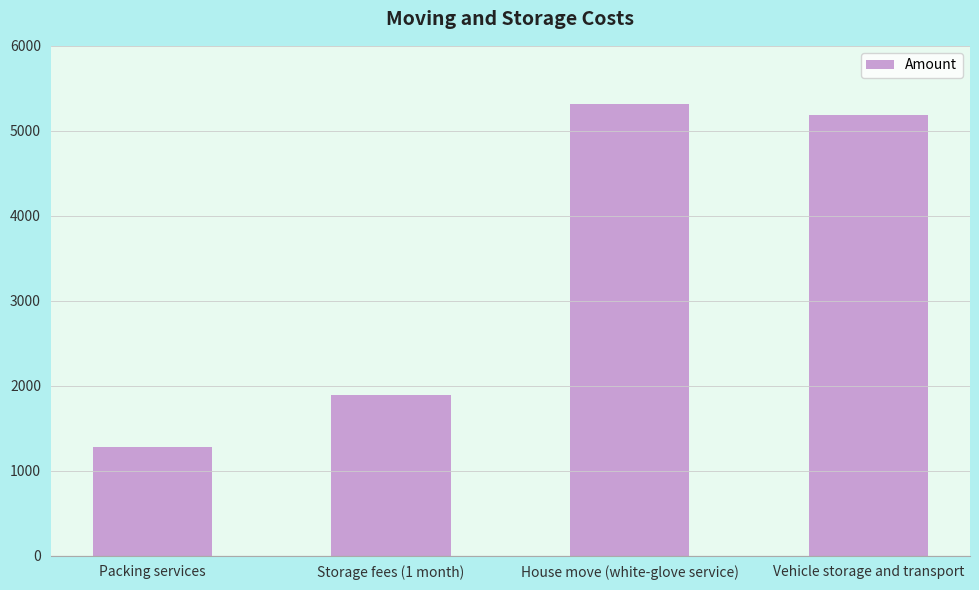

Reading right to left, list all the values displayed in this chart.

Vehicle storage and transport=5186	House move (white-glove service)=5320	Storage fees (1 month)=1884	Packing services=1282